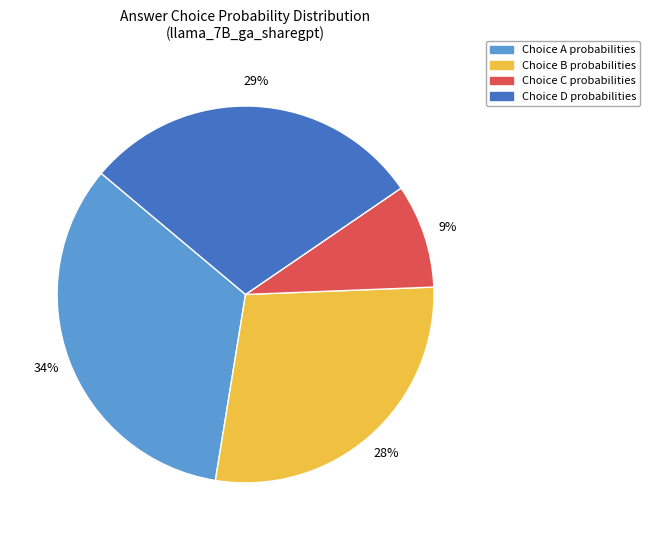

What is the smallest slice in the pie chart?

Choice C probabilities